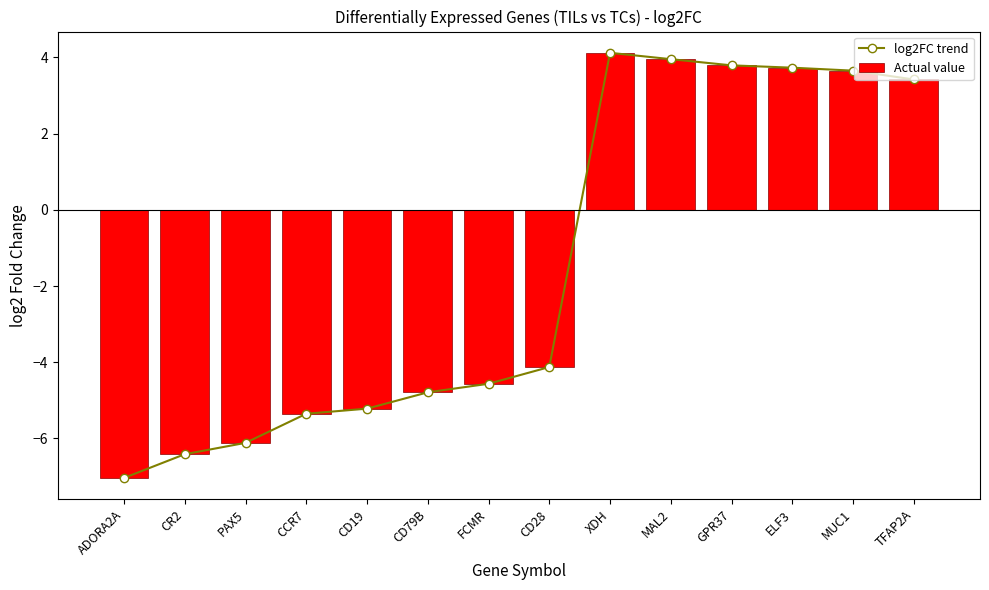

What is the greatest value displayed?

4.1